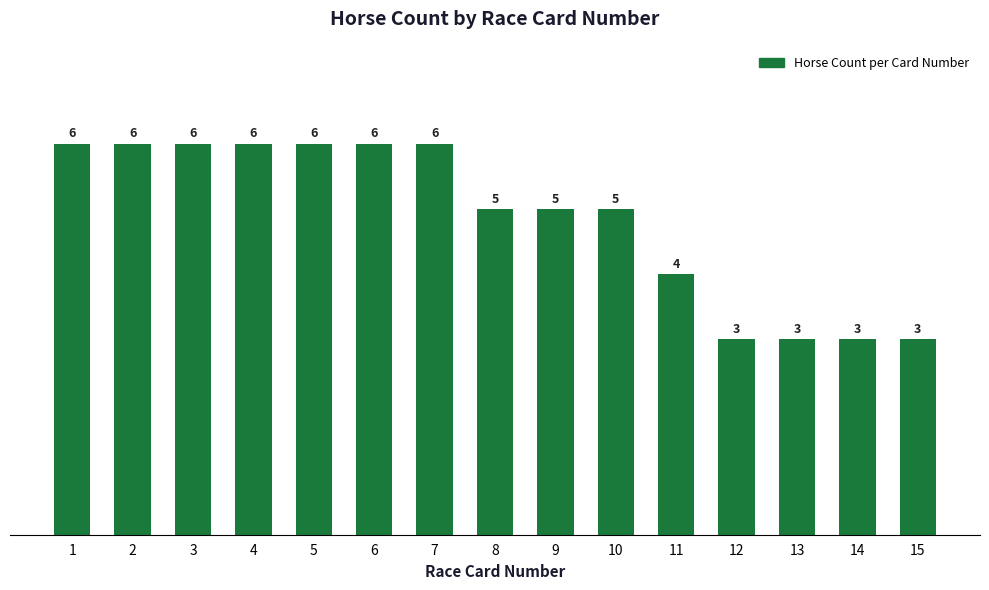

What is the average value?

5